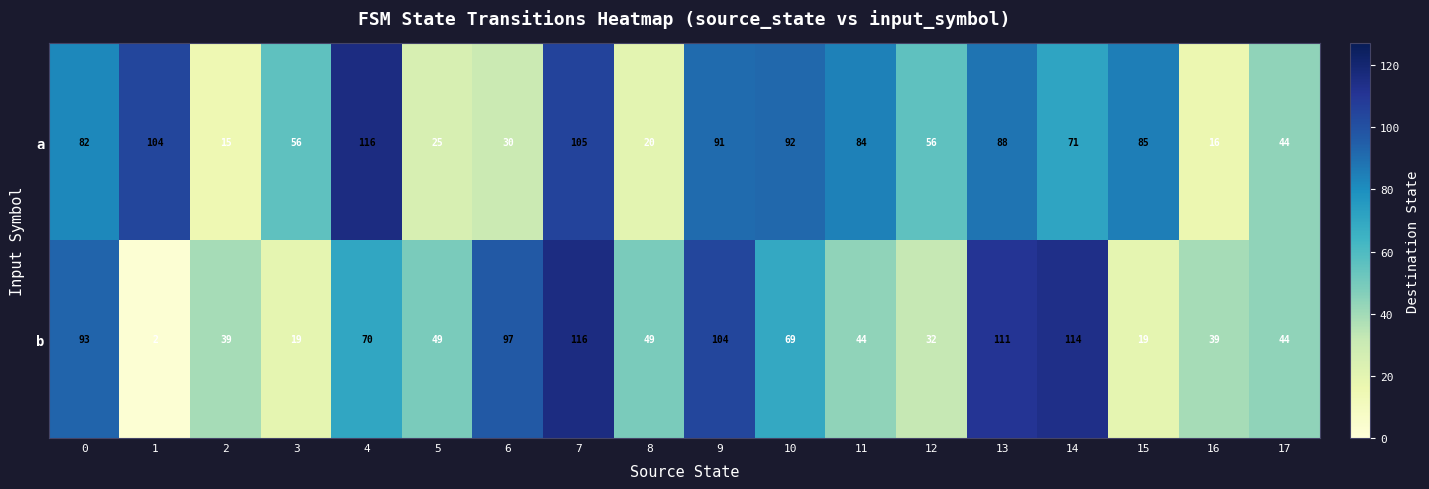

At how many categories does at least one series exceed 30?

18